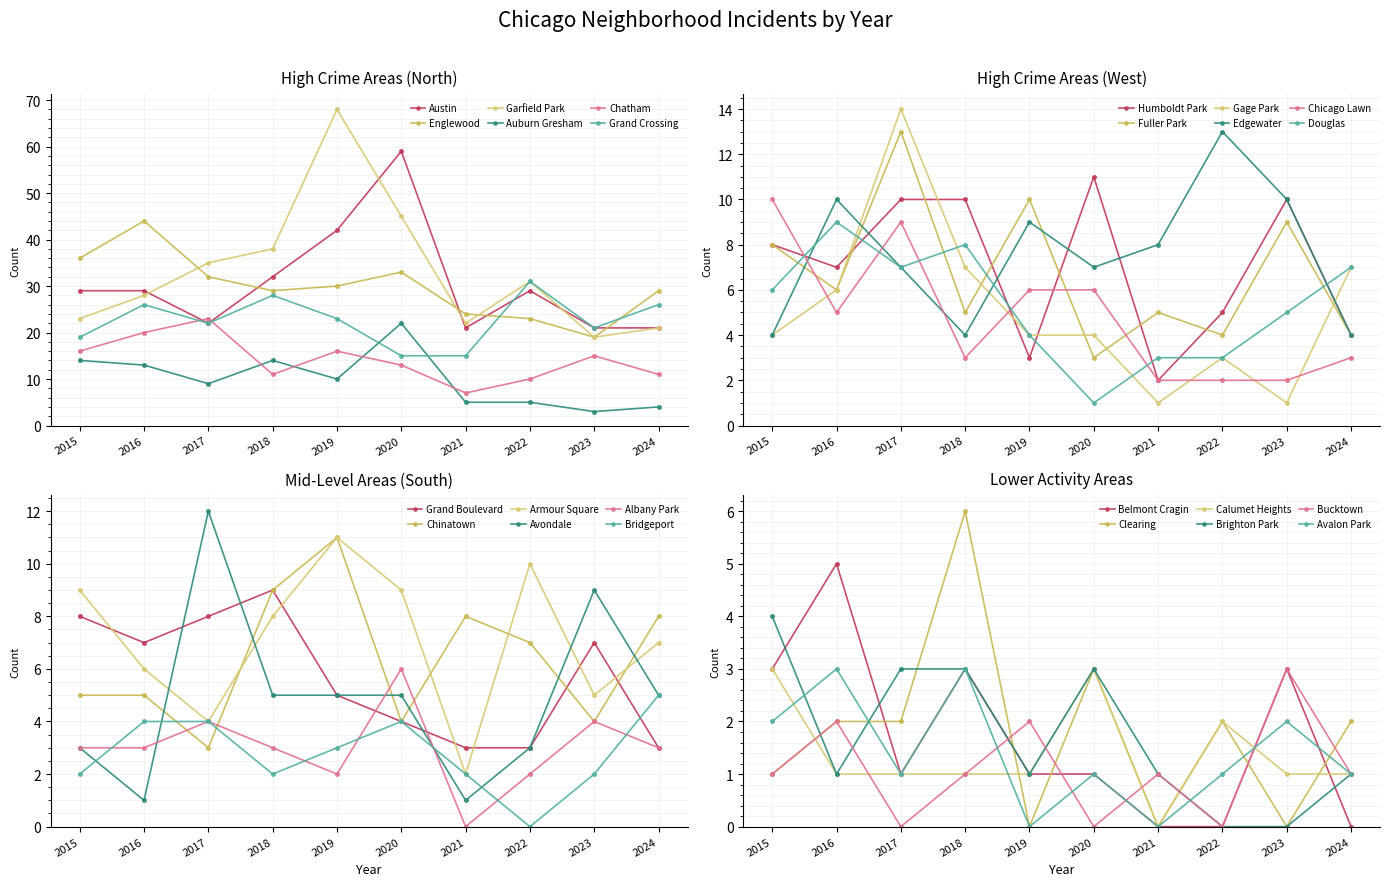

What is the value of the Grand Crossing point at the 8th from the left?

31